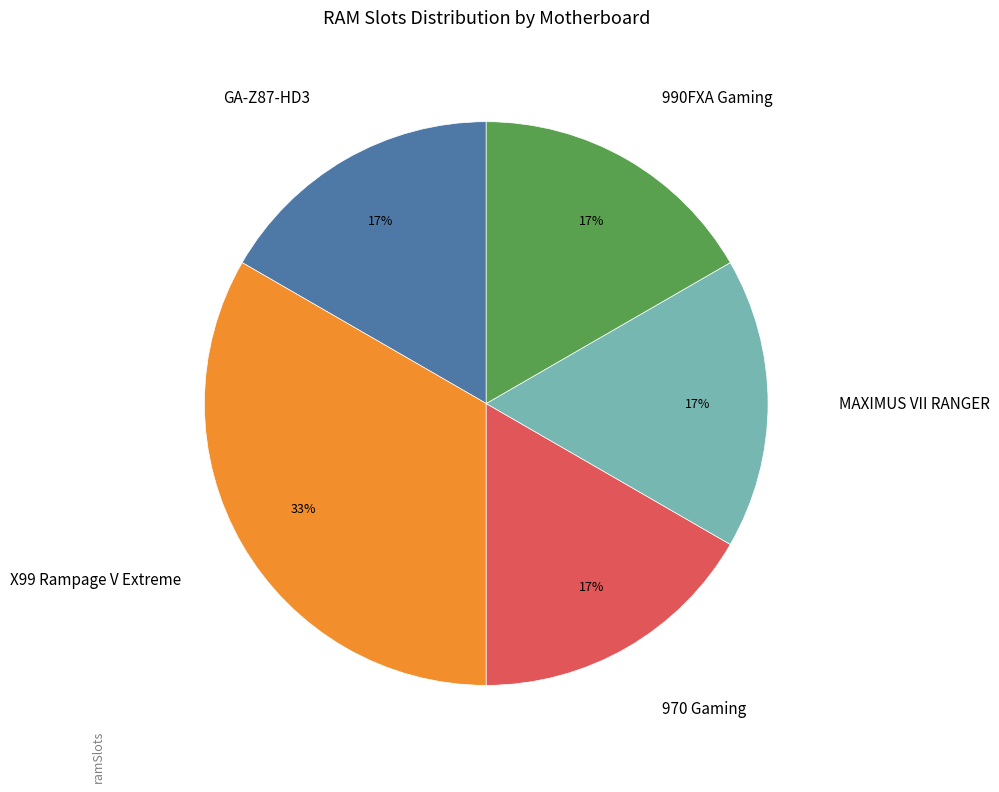

To the nearest percent, what is the average slice percentage?

20%